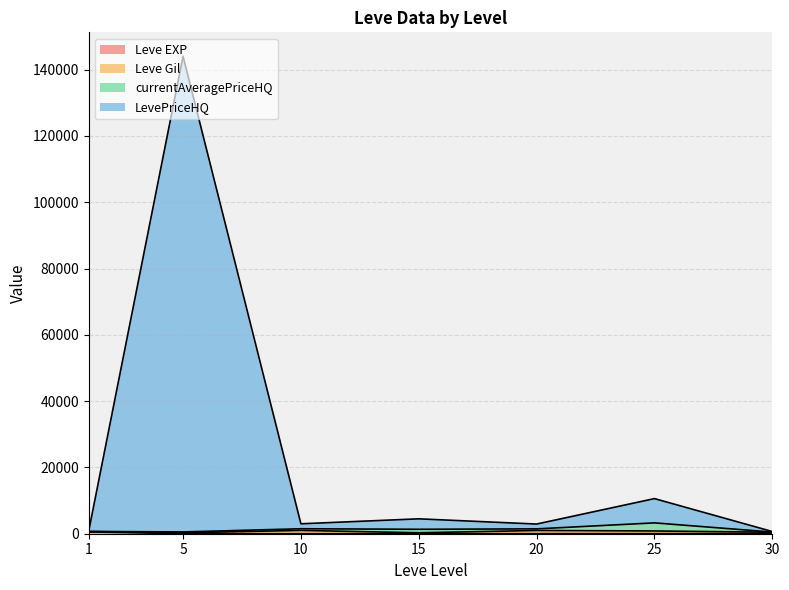

What is the difference between the Leve EXP values at 15 and 20?

1.0